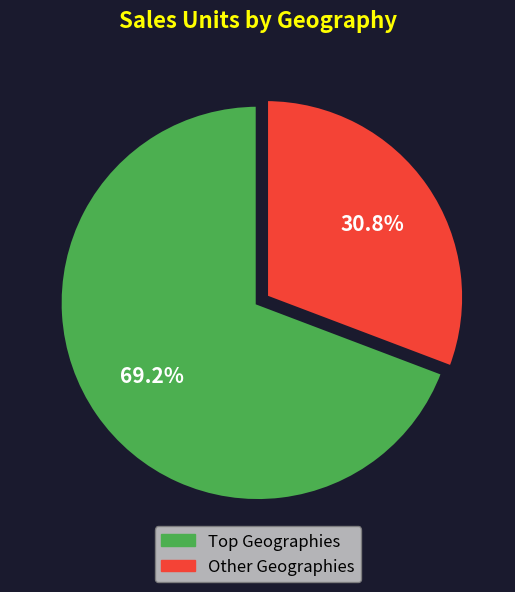

Is there a majority slice in this chart?

Yes